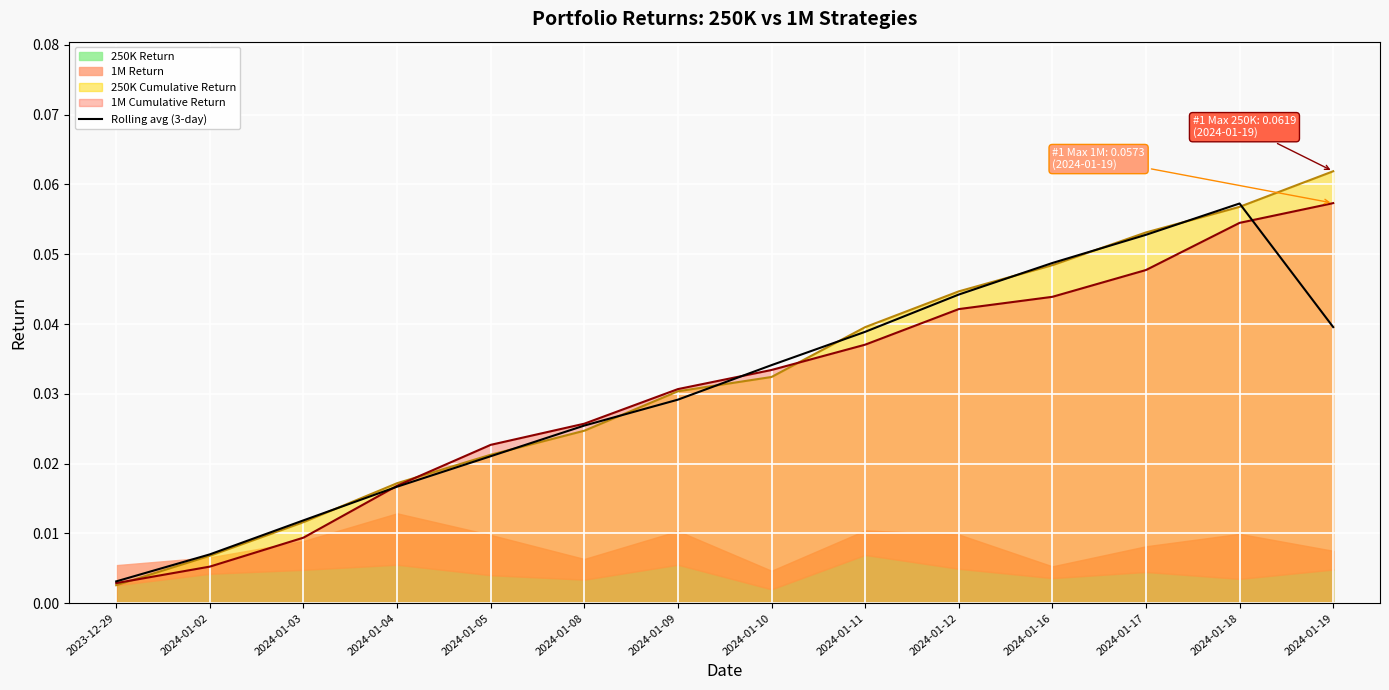

Which label corresponds to the smallest value in the chart?

2023-12-29